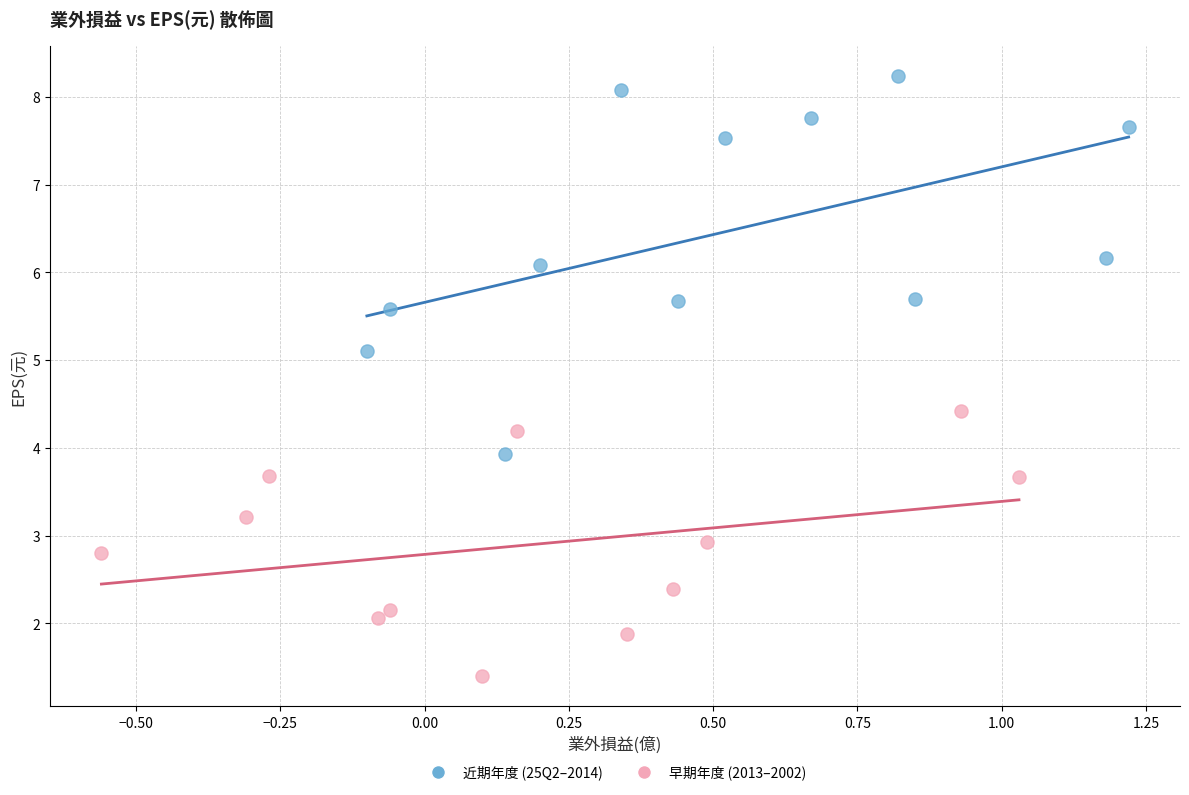

Which series contains the lowest Y value?

早期年度 (2013–2002)